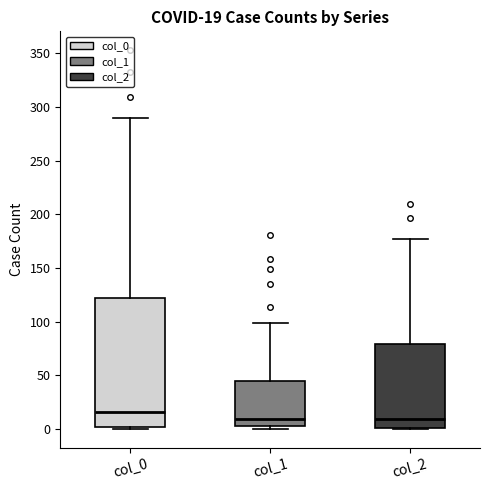

Comparing the boxes themselves (not the whiskers), which one is the tallest?

col_0